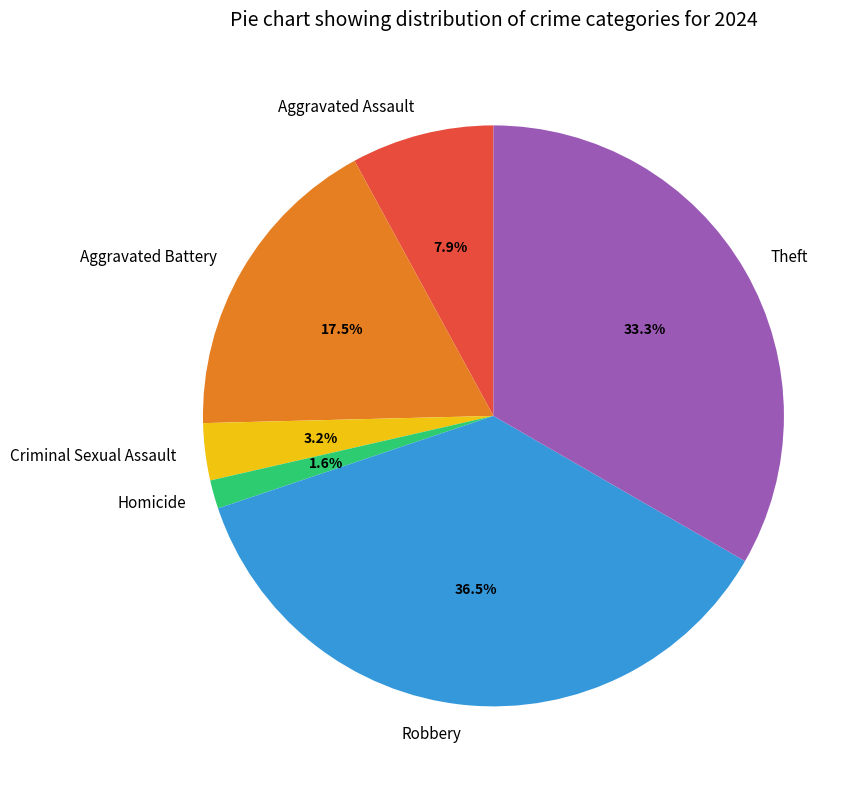

To the nearest percent, what is the combined percentage of Criminal Sexual Assault and Aggravated Assault?

11%